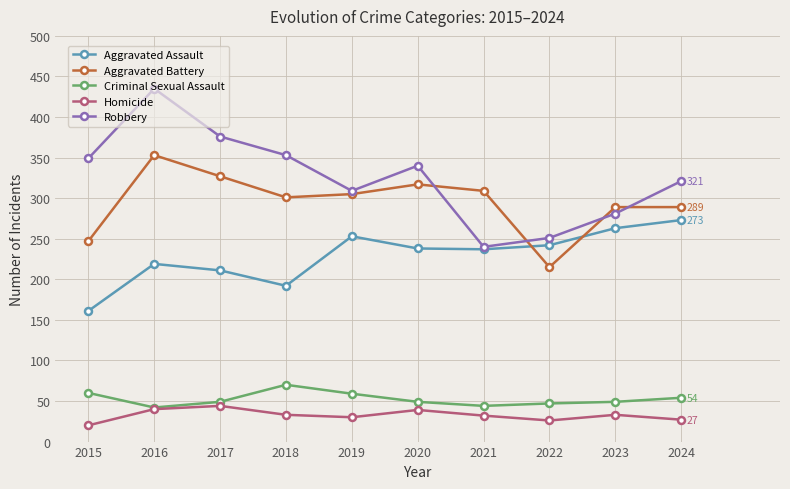

What is the highest value of the Aggravated Battery series?

353